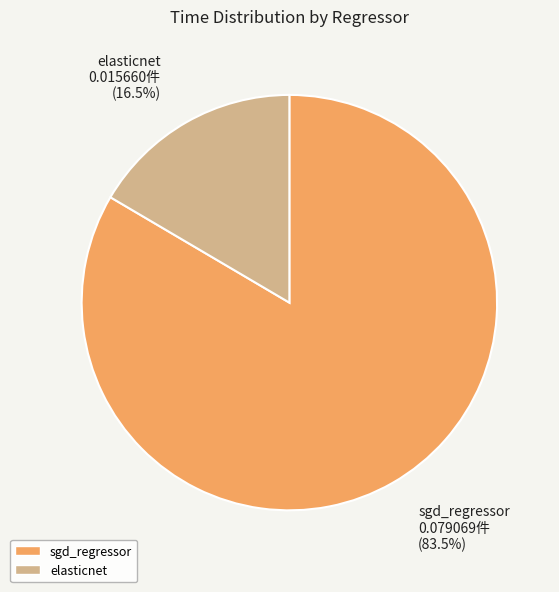

How many slices are in this pie chart?

2